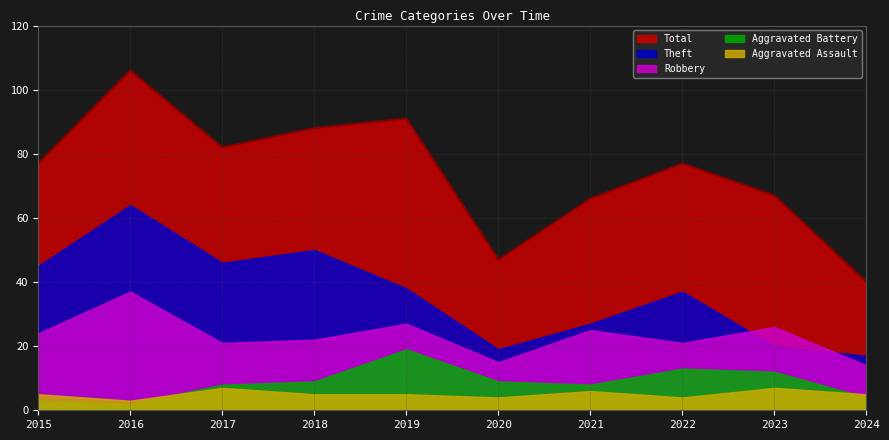

Reading right to left, transcribe all the data shown in this chart.

Aggravated Assault: 2024=5	2023=7	2022=4	2021=6	2020=4	2019=5	2018=5	2017=7	2016=3	2015=5
Aggravated Battery: 2024=4	2023=12	2022=13	2021=8	2020=9	2019=19	2018=9	2017=8	2016=2	2015=3
Robbery: 2024=14	2023=26	2022=21	2021=25	2020=15	2019=27	2018=22	2017=21	2016=37	2015=24
Theft: 2024=17	2023=20	2022=37	2021=27	2020=19	2019=38	2018=50	2017=46	2016=64	2015=45
Total: 2024=40	2023=67	2022=77	2021=66	2020=47	2019=91	2018=88	2017=82	2016=106	2015=77